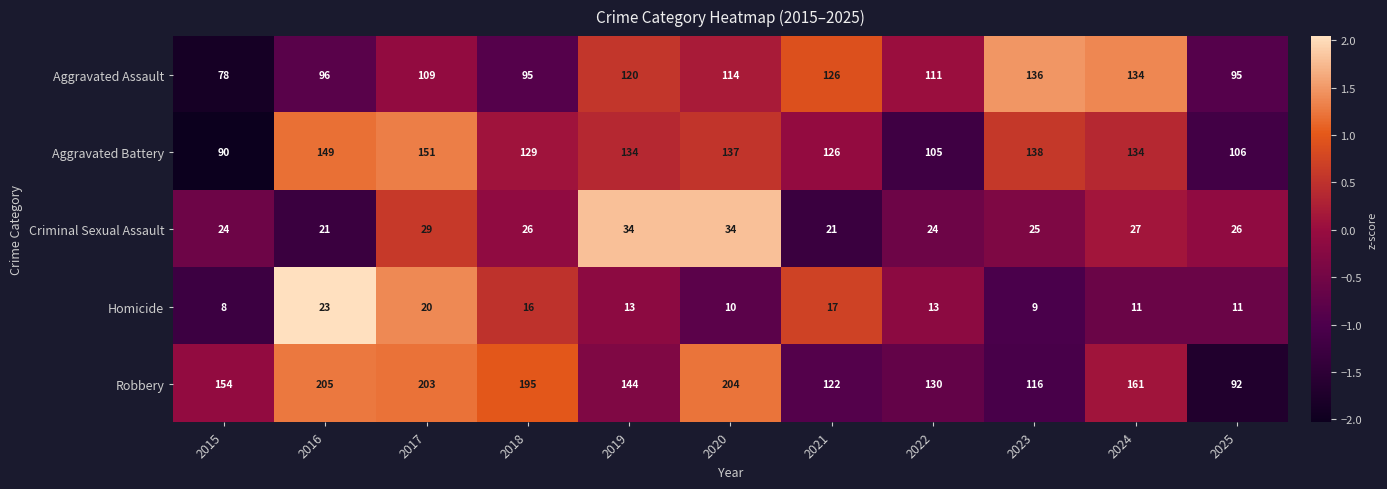

Where is Aggravated Battery nearest to the value 120?

2021